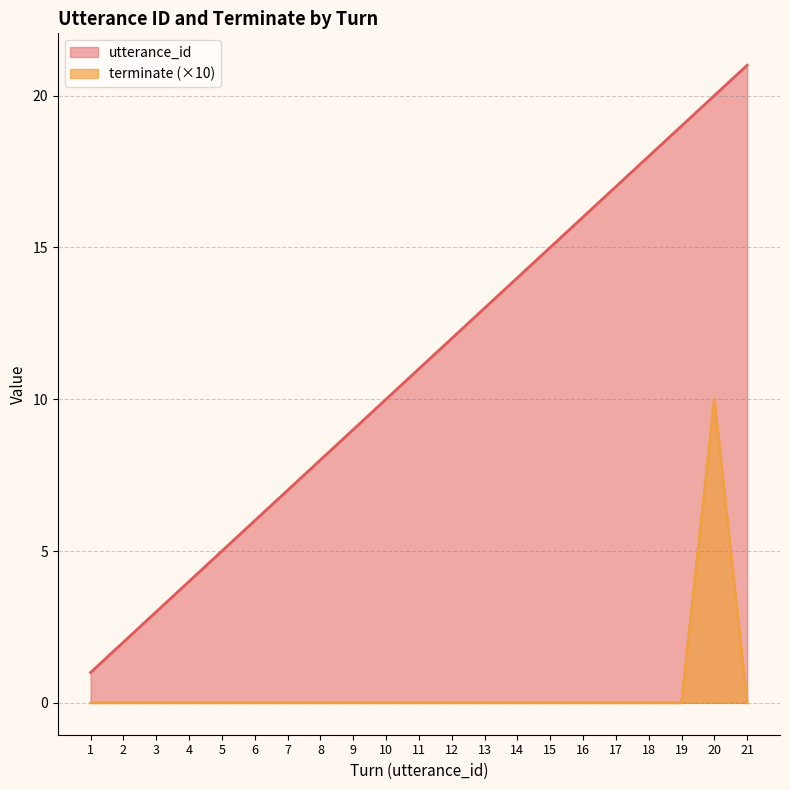

Reading right to left, extract all data points from this chart.

utterance_id: 21=21	20=20	19=19	18=18	17=17	16=16	15=15	14=14	13=13	12=12	11=11	10=10	9=9	8=8	7=7	6=6	5=5	4=4	3=3	2=2	1=1
terminate: 21=0	20=10	19=0	18=0	17=0	16=0	15=0	14=0	13=0	12=0	11=0	10=0	9=0	8=0	7=0	6=0	5=0	4=0	3=0	2=0	1=0